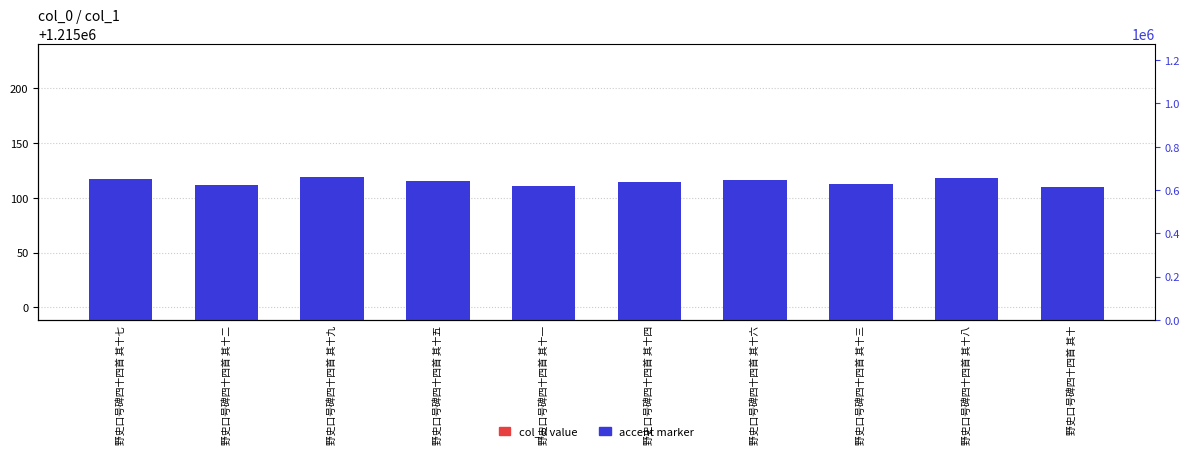

What are all the series names shown in the legend?

col_0 value, accent